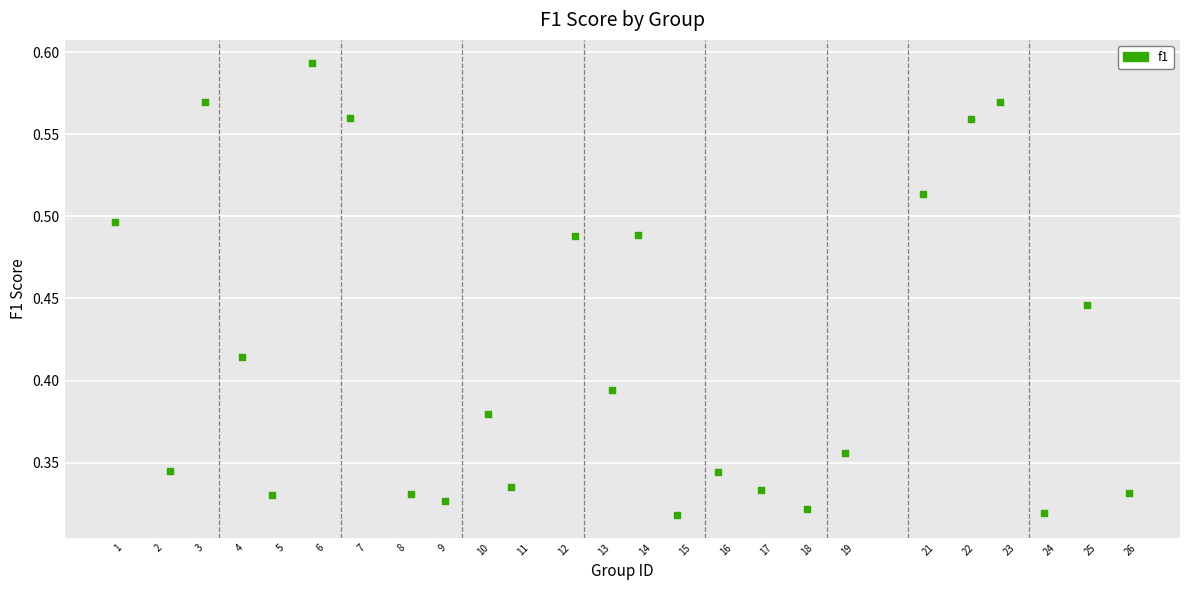

What is the range of X values (max minus min)?

25.0